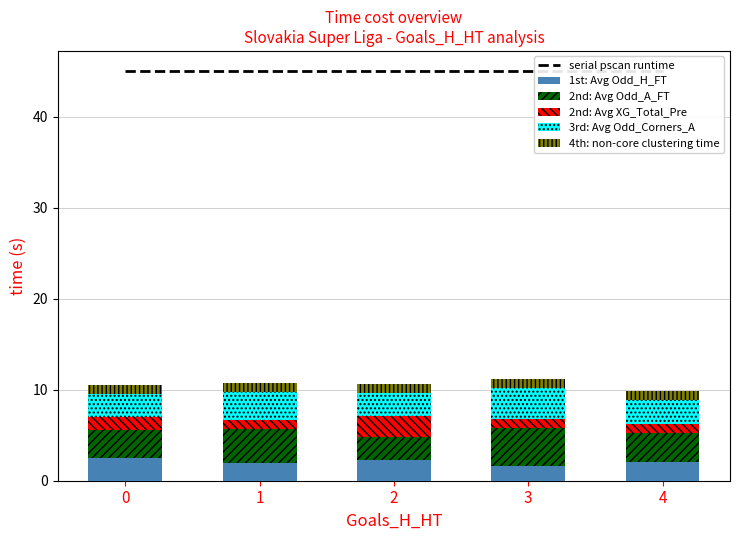

The 3rd: Avg Odd_Corners_A series shows 0.6 at 0. True or false?

False